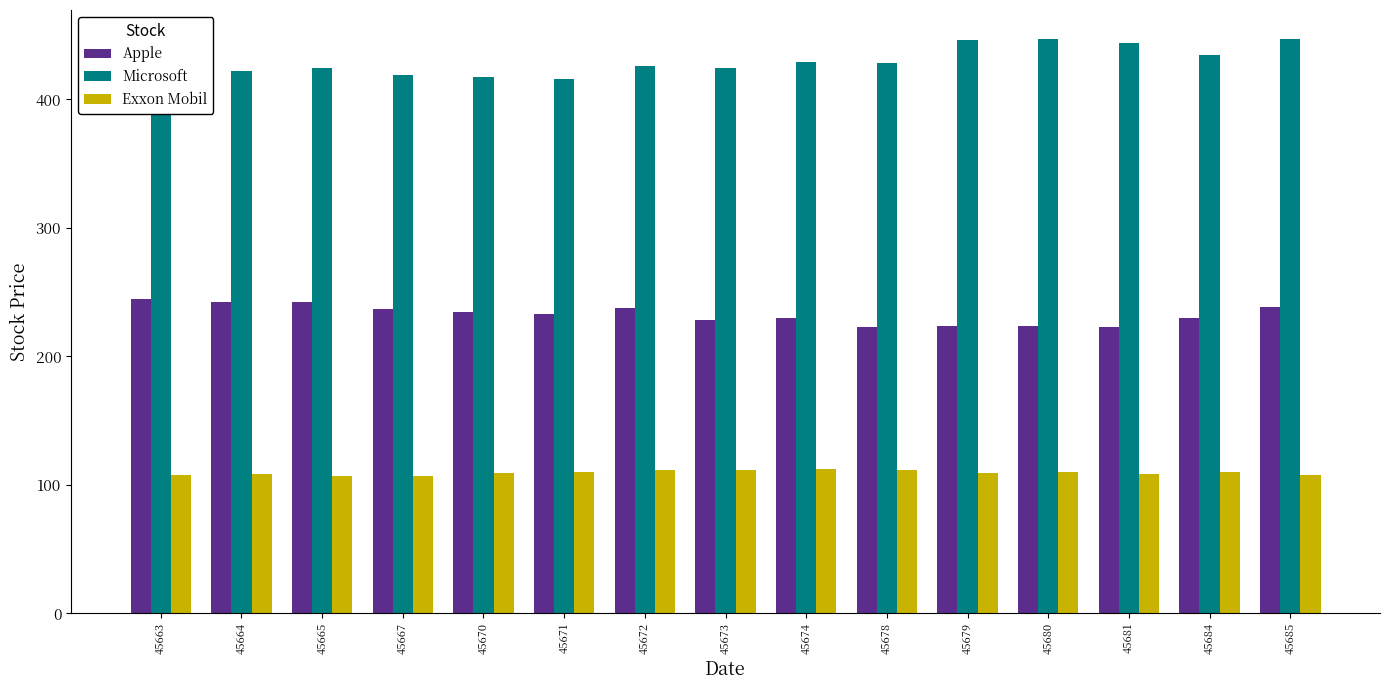

Are the bars grouped side by side (vs. stacked)?

Yes